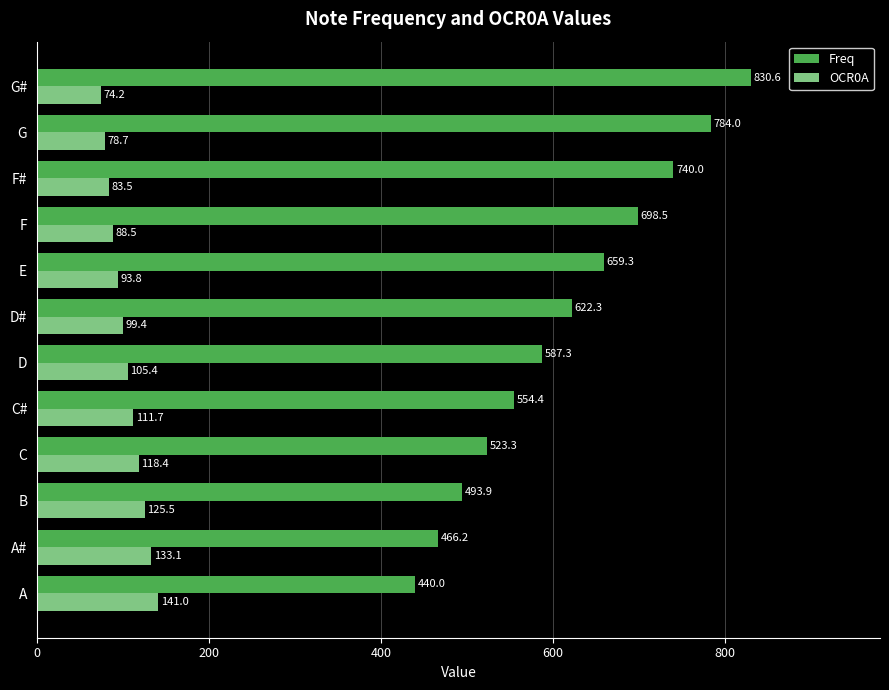

Is the value of Freq at G# greater than the value of OCR0A at C#?

Yes